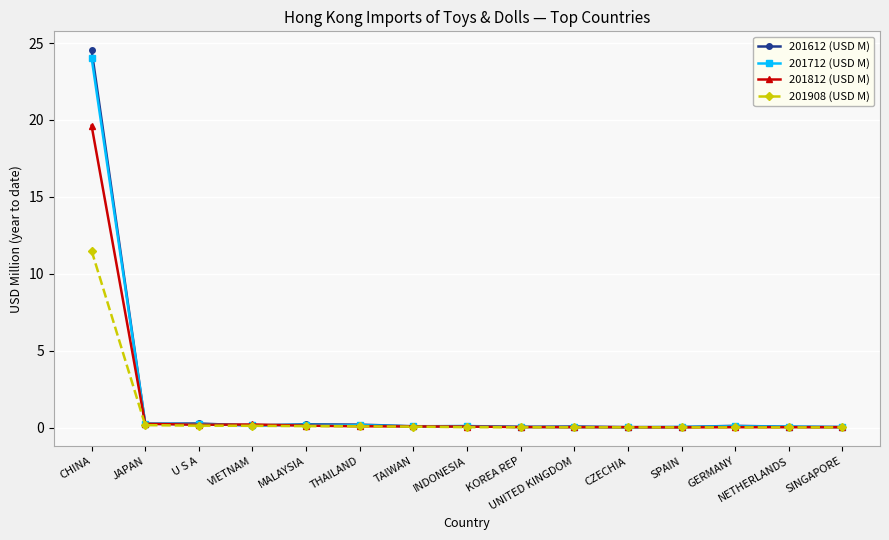

At which category is the sum across all series the highest?

CHINA